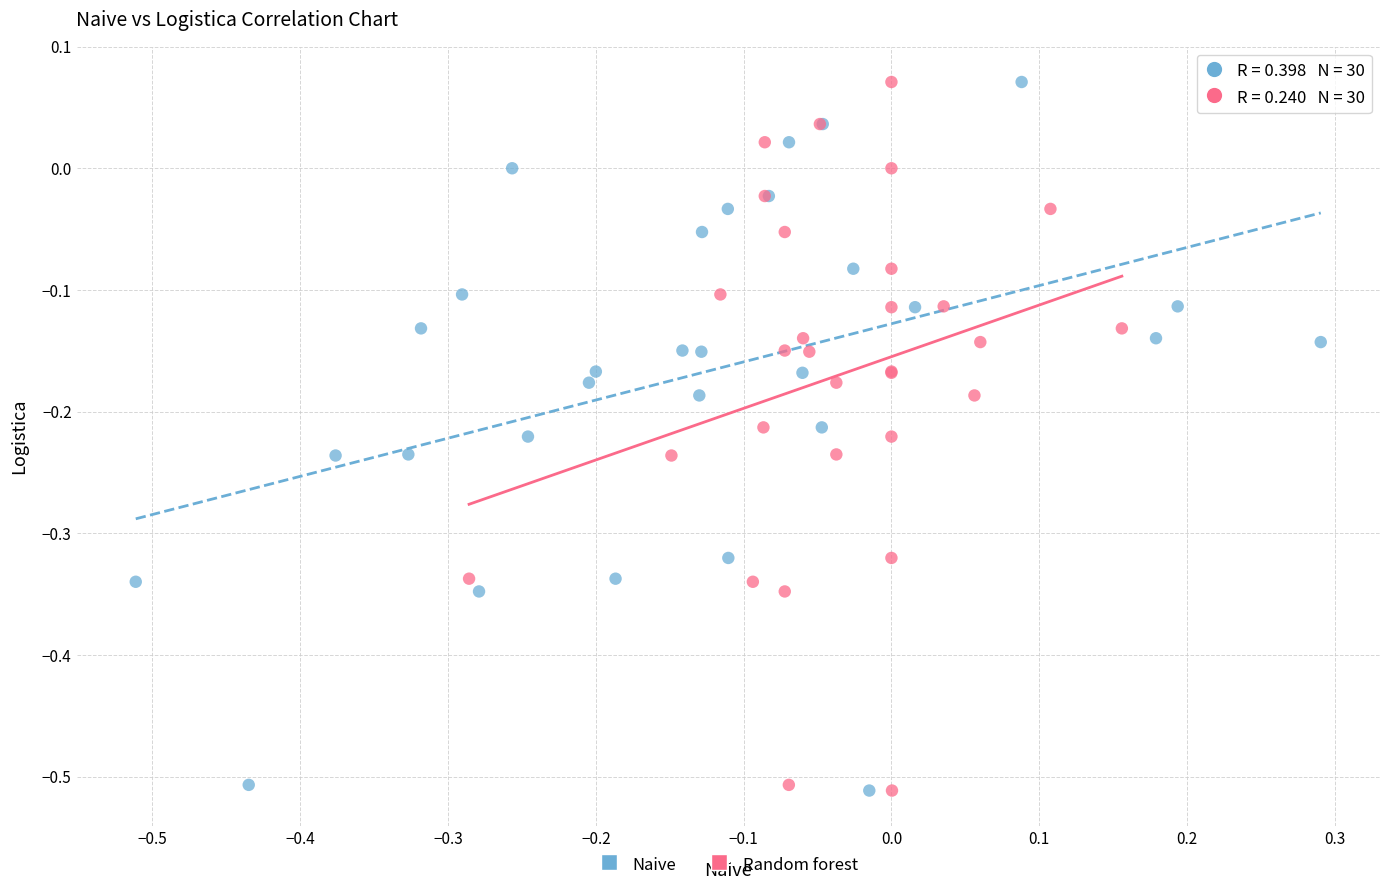

What are all the series names shown in the legend?

Naive, Random forest